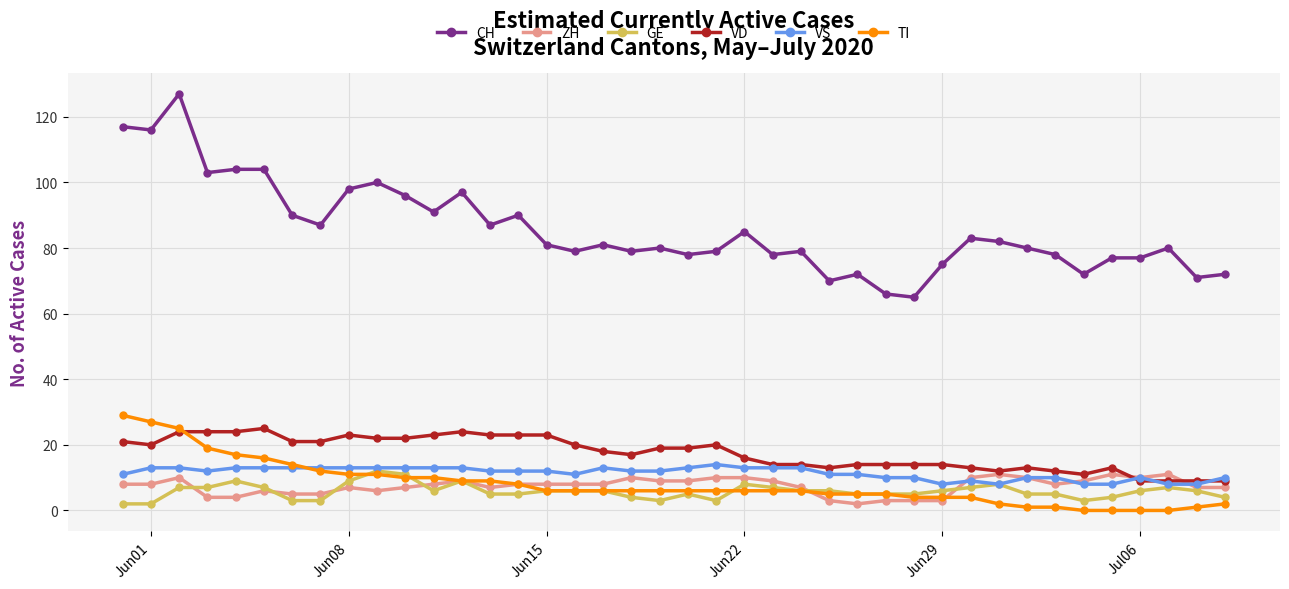

Which series has the largest range (max minus min)?

CH